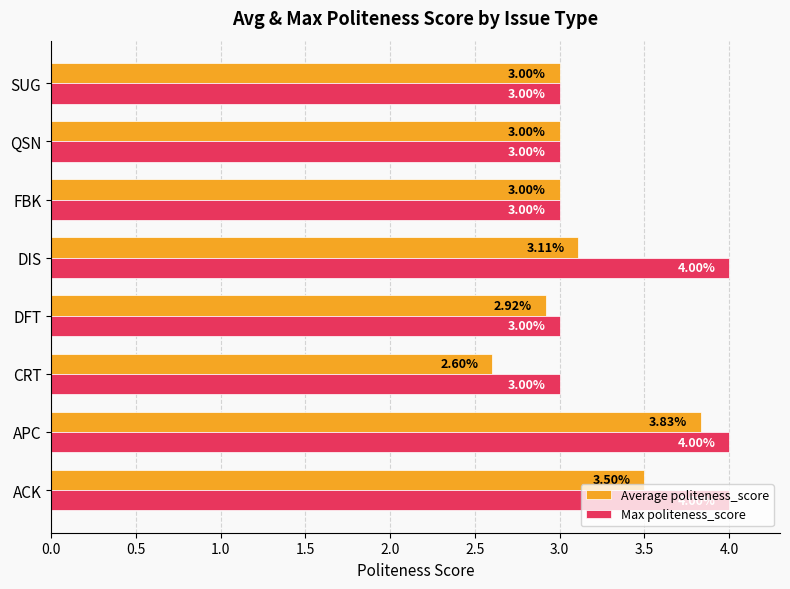

Which series has the widest spread of values?

Average politeness_score